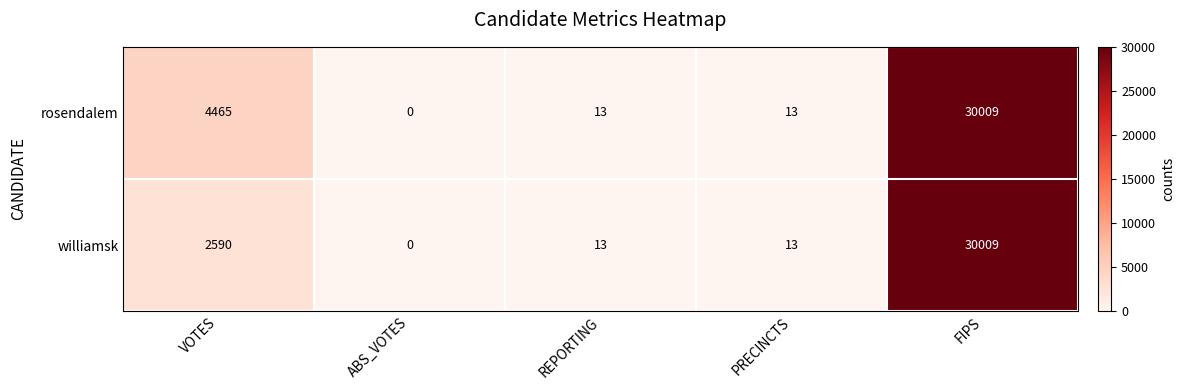

Rank the series by their average value, from lowest to highest.

williamsk, rosendalem